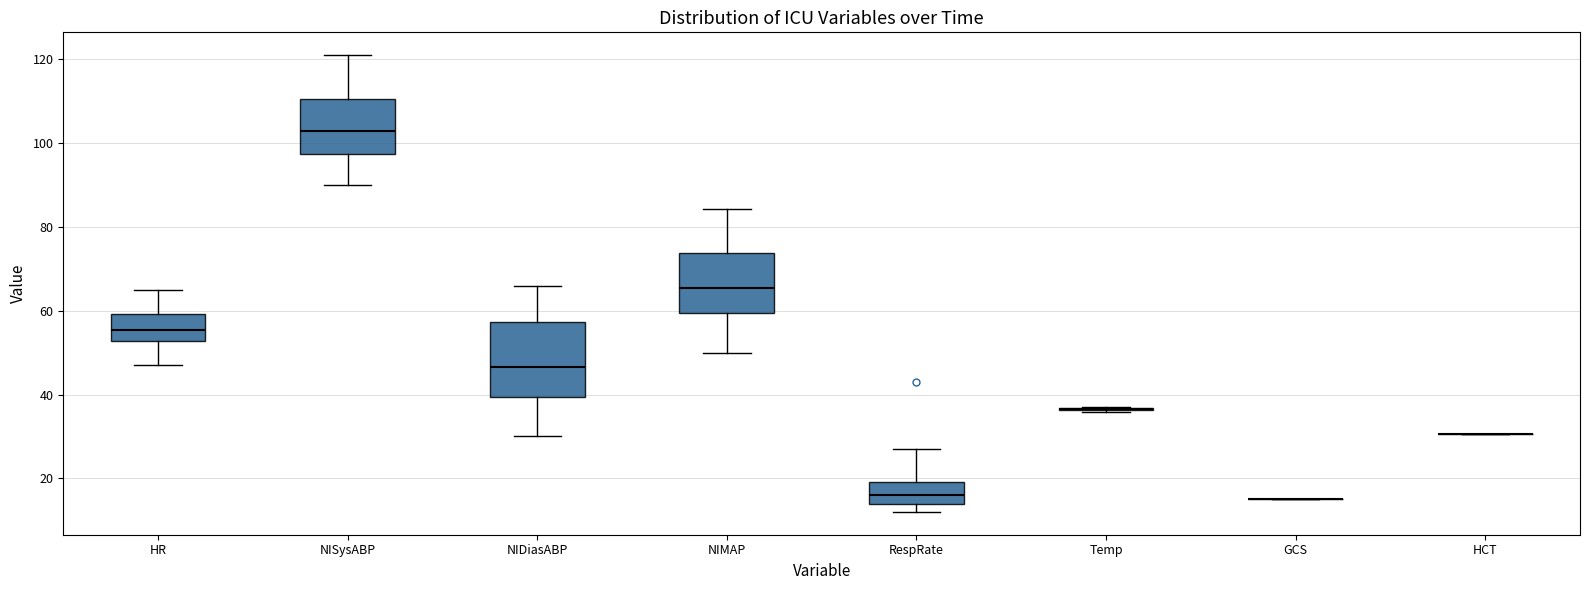

Reading left to right, read every box against the y-axis: the position of its median line, the range the box covers, and the ends of its whiskers. The values are not printed on the chart, so give them approximately, as read against the axis.

HR: median 56, box 52 to 60, whiskers 48 to 66
NISysABP: median 104, box 98 to 110, whiskers 90 to 122
NIDiasABP: median 46, box 40 to 58, whiskers 30 to 66
NIMAP: median 66, box 60 to 74, whiskers 50 to 84
RespRate: median 16, box 14 to 20, whiskers 12 to 28
Temp: box collapsed to a line at 36, whiskers 36 to 38
GCS: box collapsed to a line at 16, whiskers 16 to 16
HCT: box collapsed to a line at 30, whiskers 30 to 30